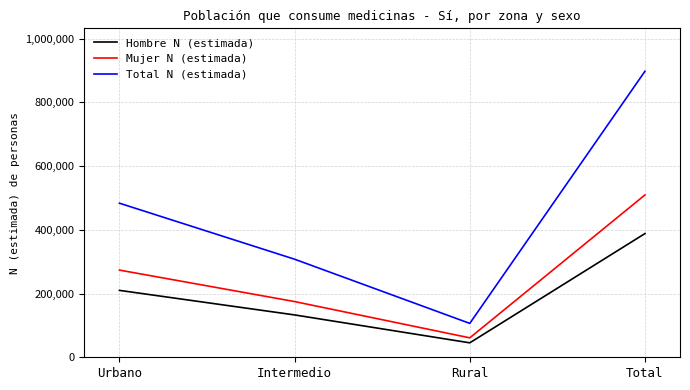

True or false: Mujer N (estimada) and Total N (estimada) cross at least once.

False